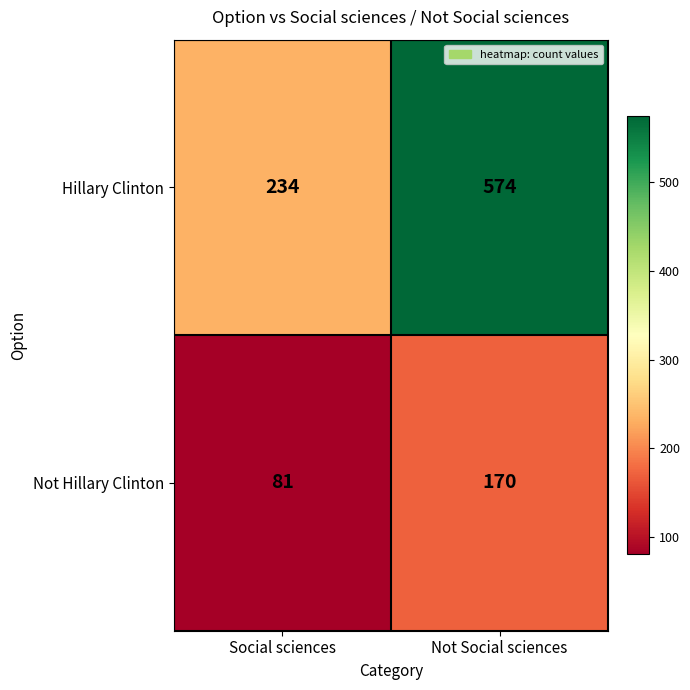

What is the highest value of the Not Hillary Clinton series?

170